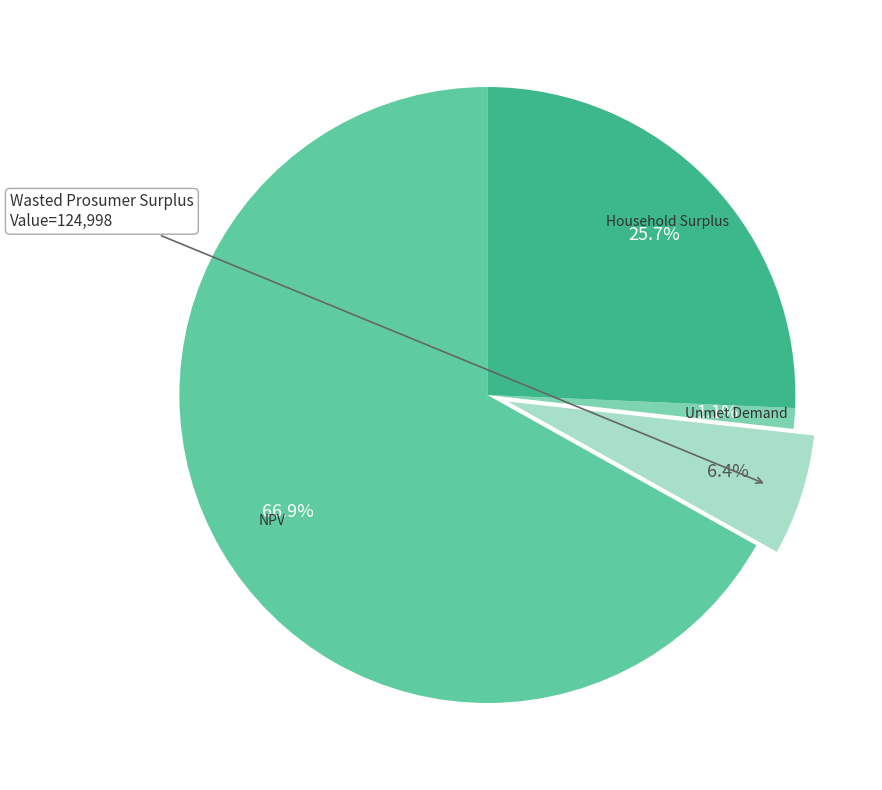

Between NPV and Household Surplus, which is larger?

NPV